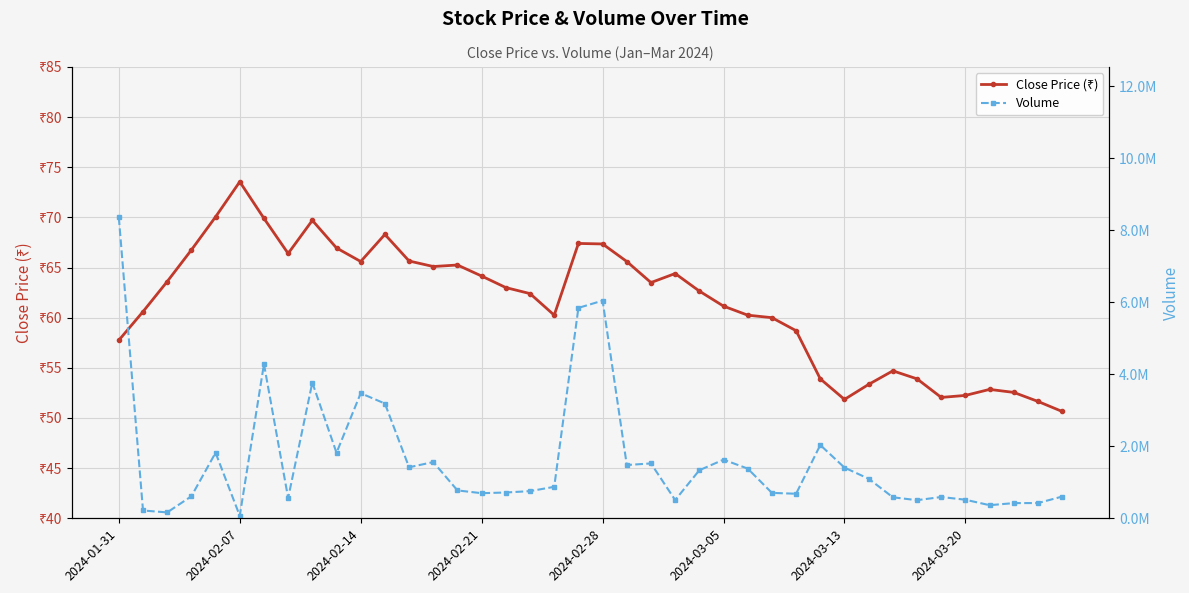

True or false: Volume and Close Price (₹) intersect in this chart.

False